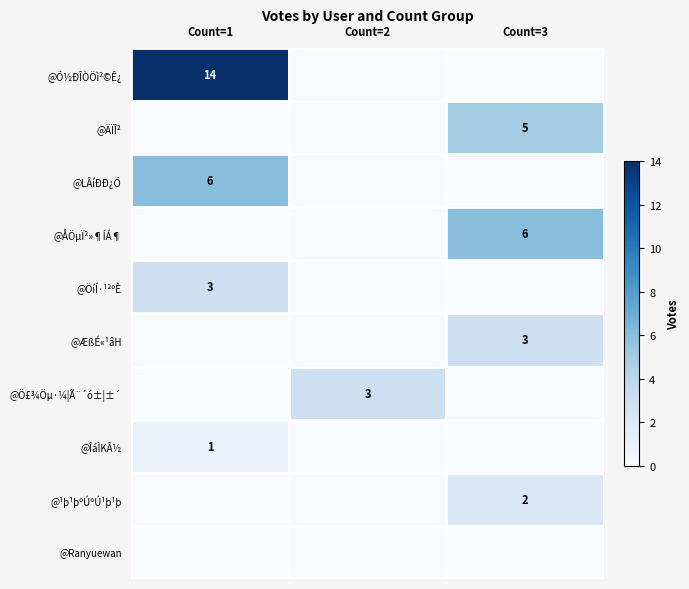

True or false: @LÂíÐÐ¿Õ has a value of 6 at Count=1.

True